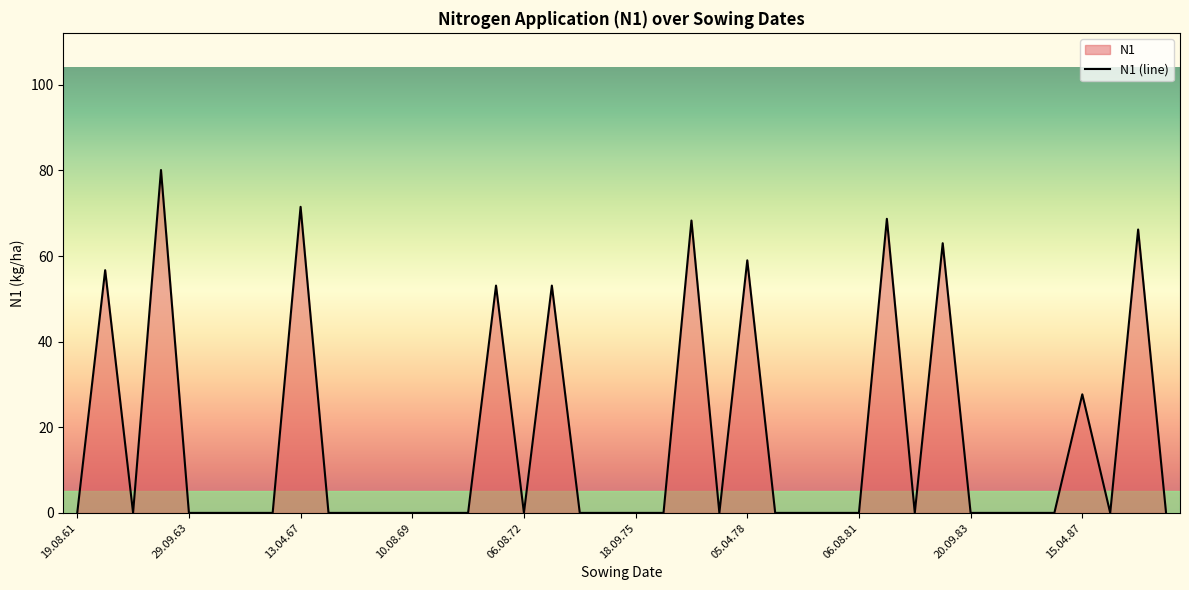

What is the sum of all values?

667.4